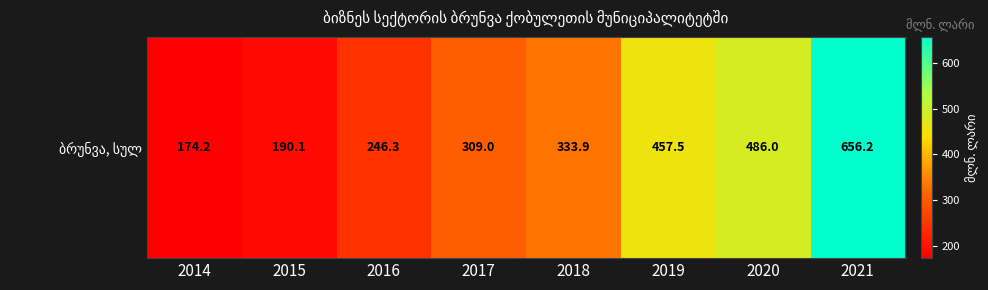

Where does the data first go above 333?

2018